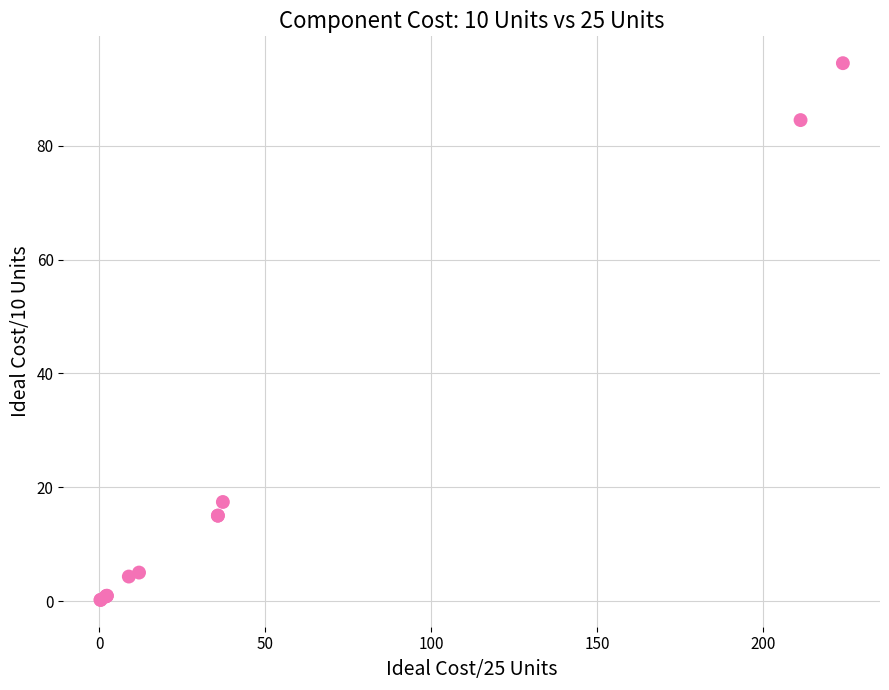

What Y value in the scatter plot is closest to 47?

17.4